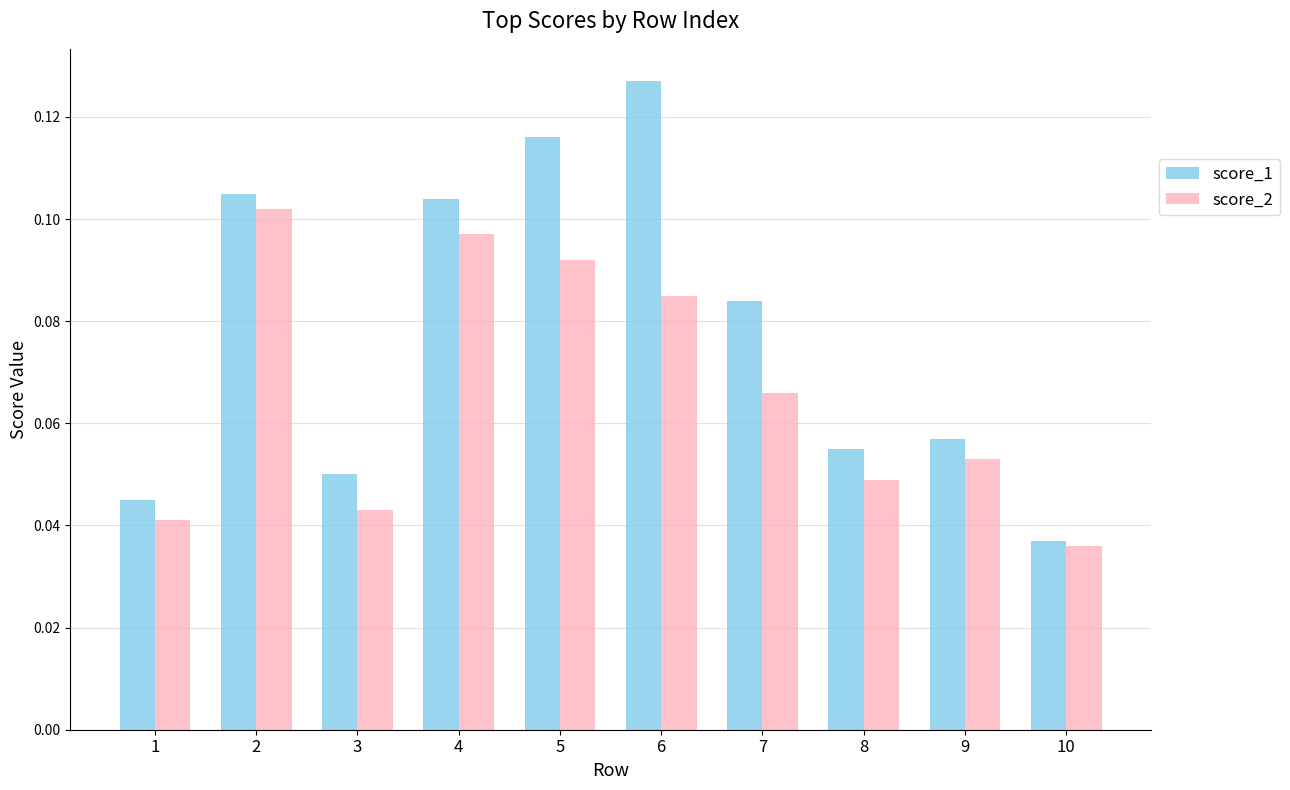

Which series changed the most between 1 and 8?

score_1